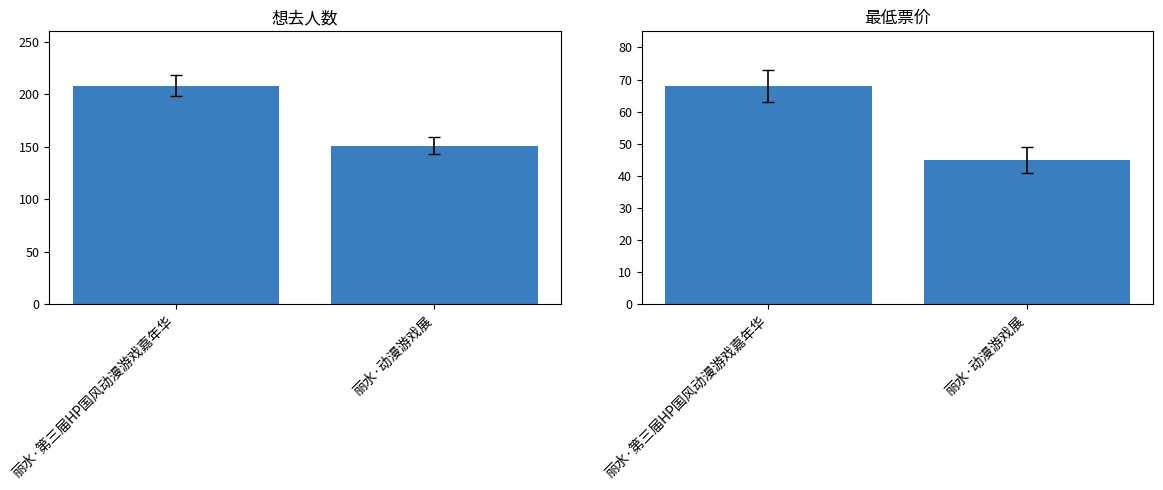

What are all the series names shown in the legend?

想去人数, 最低票价